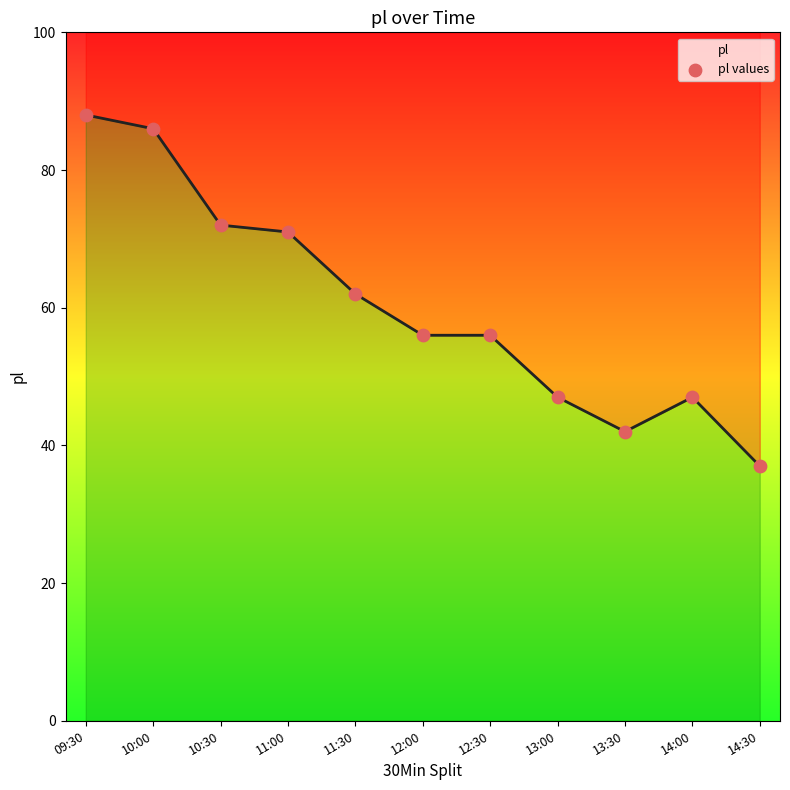

What is the ratio of the value at 13:00 to the value at 11:00?

0.7